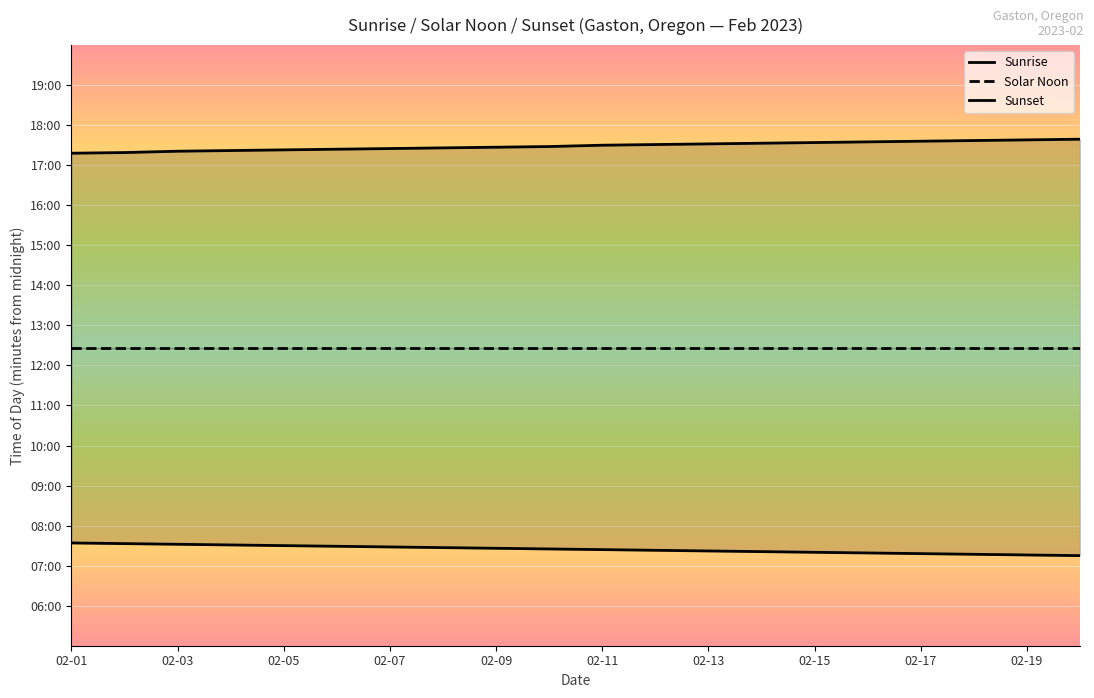

True or false: Sunset and Solar Noon cross at least once.

False